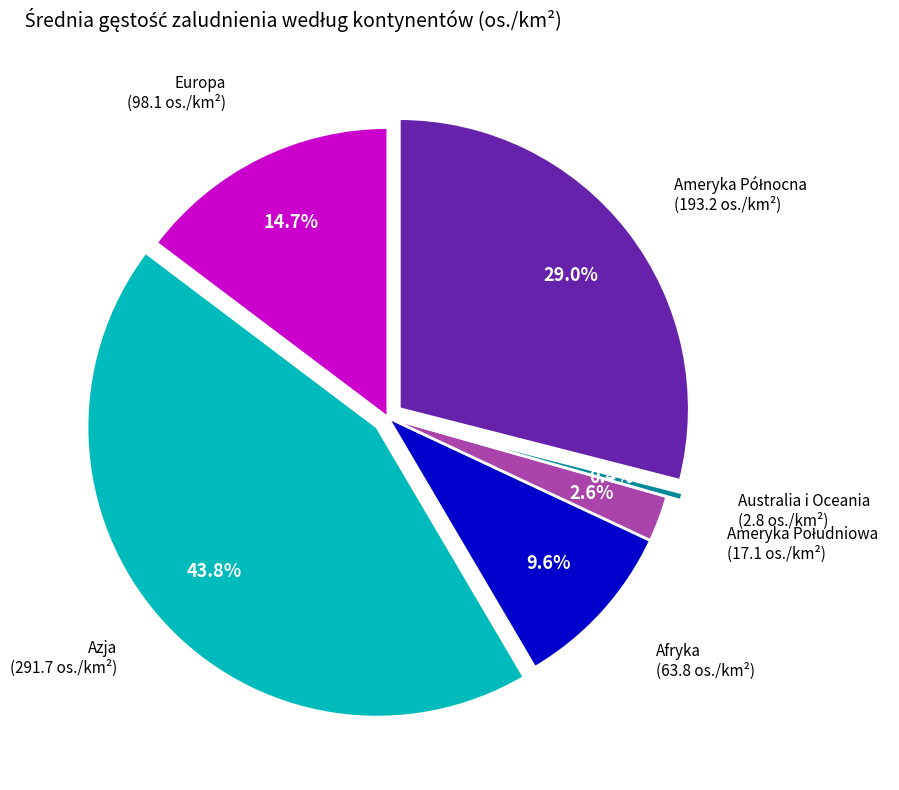

Is there a majority slice in this chart?

No